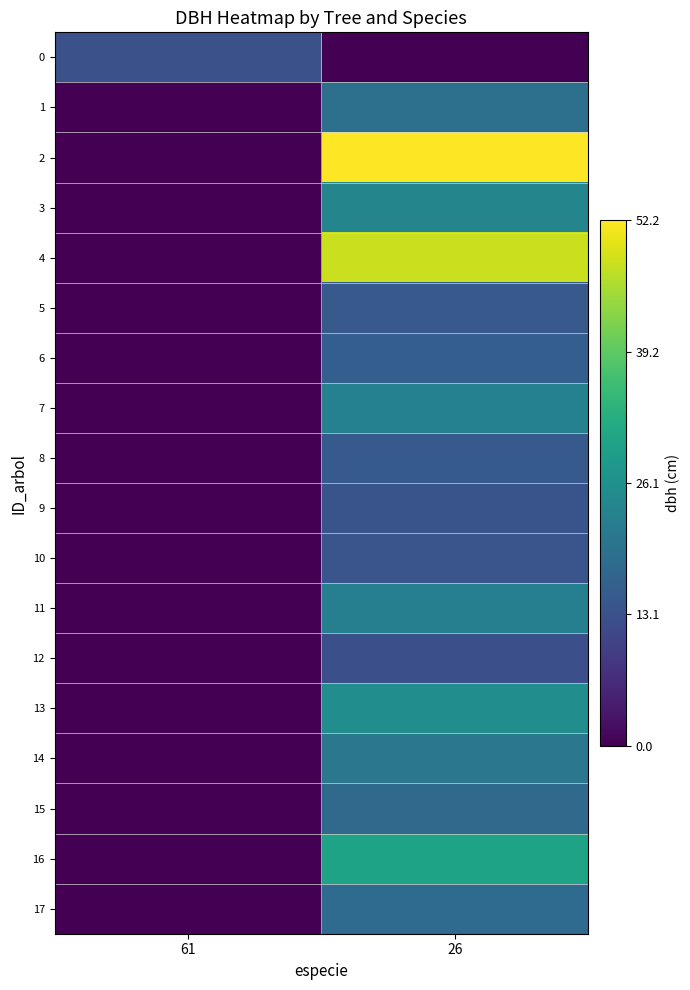

How many categories are shown in the chart?

2